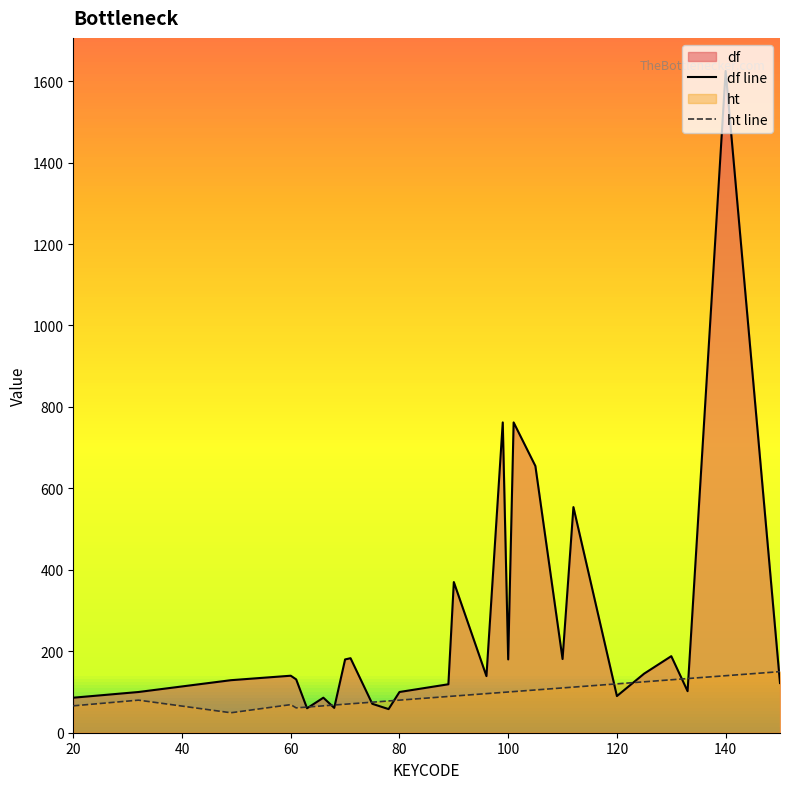

Rank the series by their average value, from lowest to highest.

ht line, df line